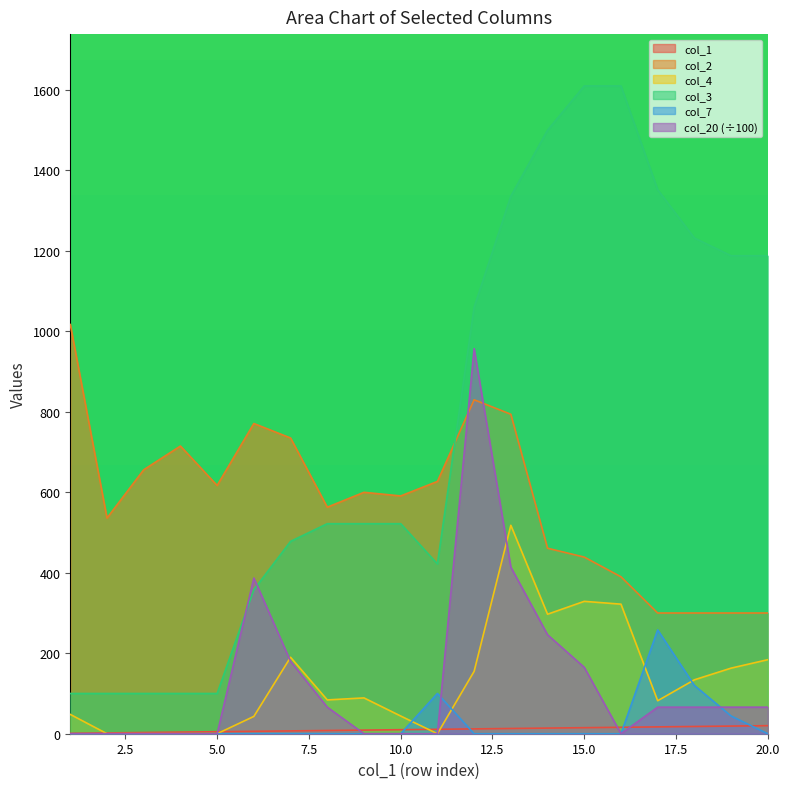

True or false: col_2 and col_1 cross at least once.

False